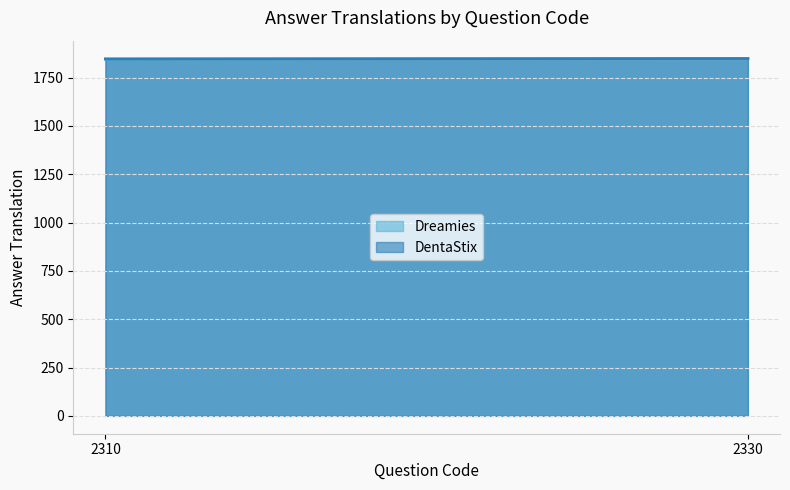

Reading right to left, list all the values displayed in this chart.

Dreamies: 1848	1846
DentaStix: 1849	1847